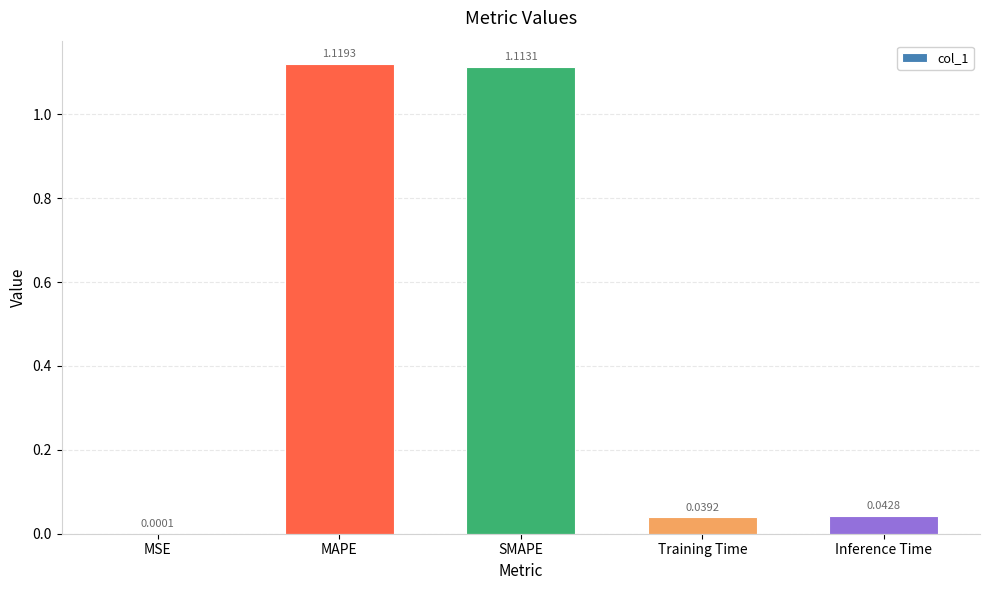

At which label is the value closest to 0?

MSE